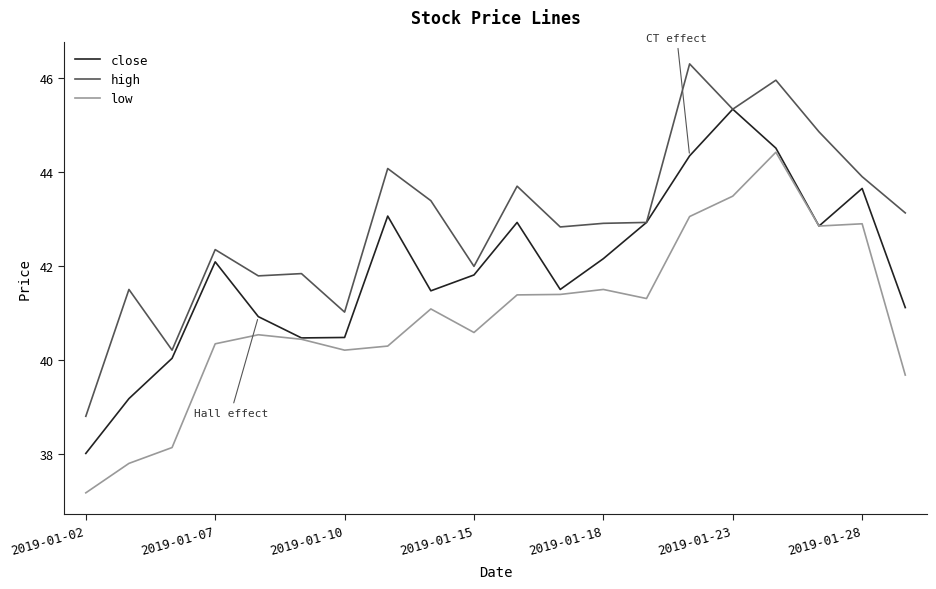

At how many categories does at least one series exceed 39?

19